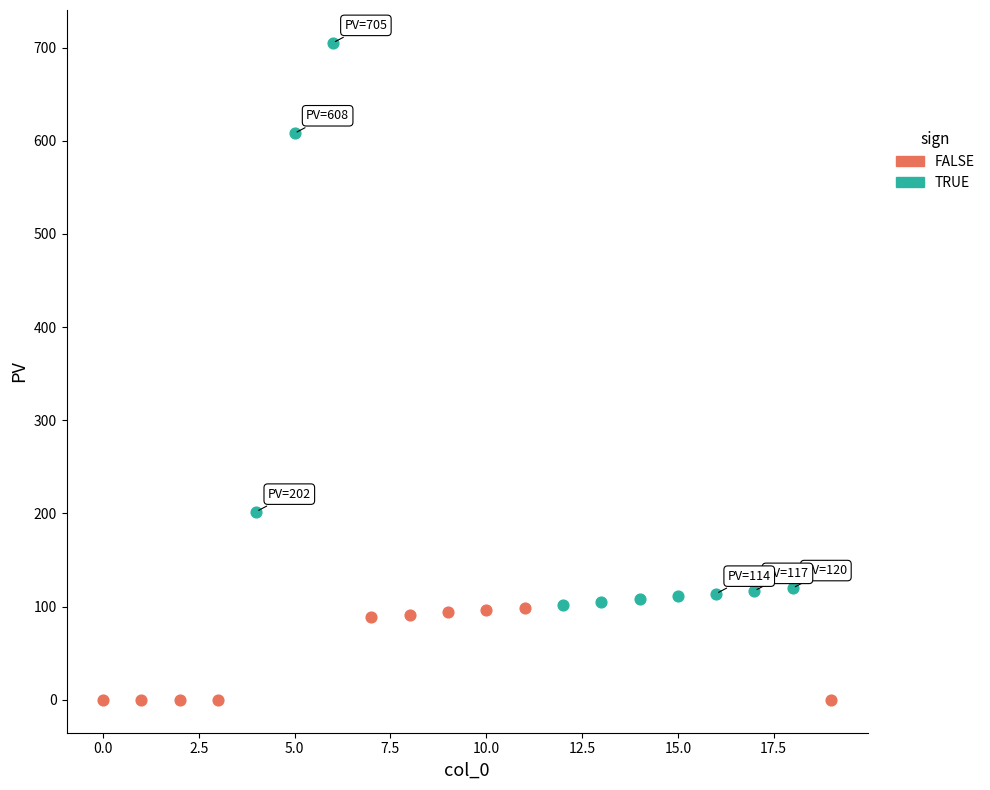

Which series has the widest spread of Y values?

TRUE